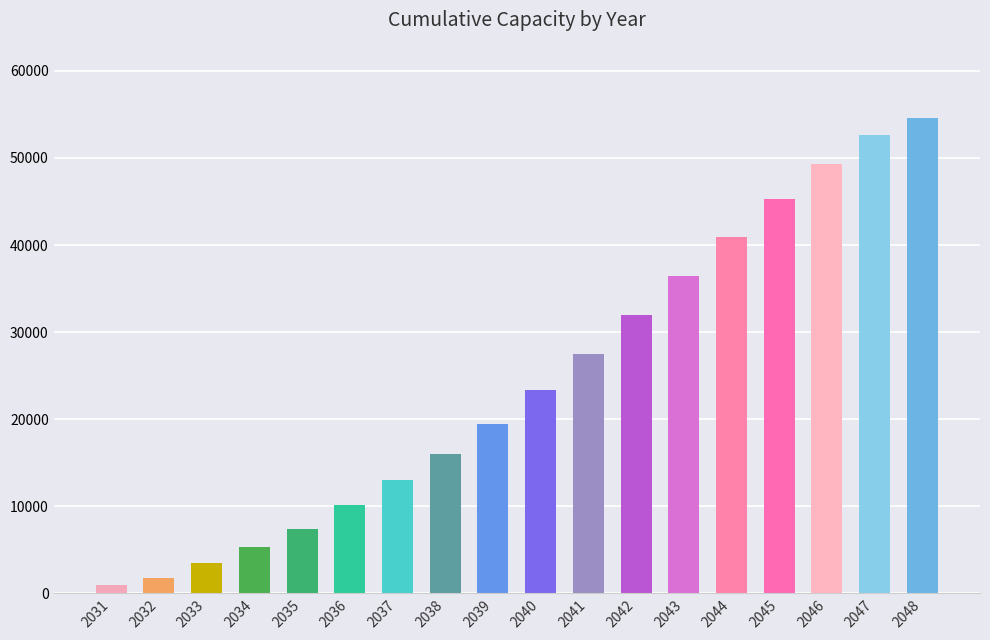

At which label does the data first exceed 23302?

2040